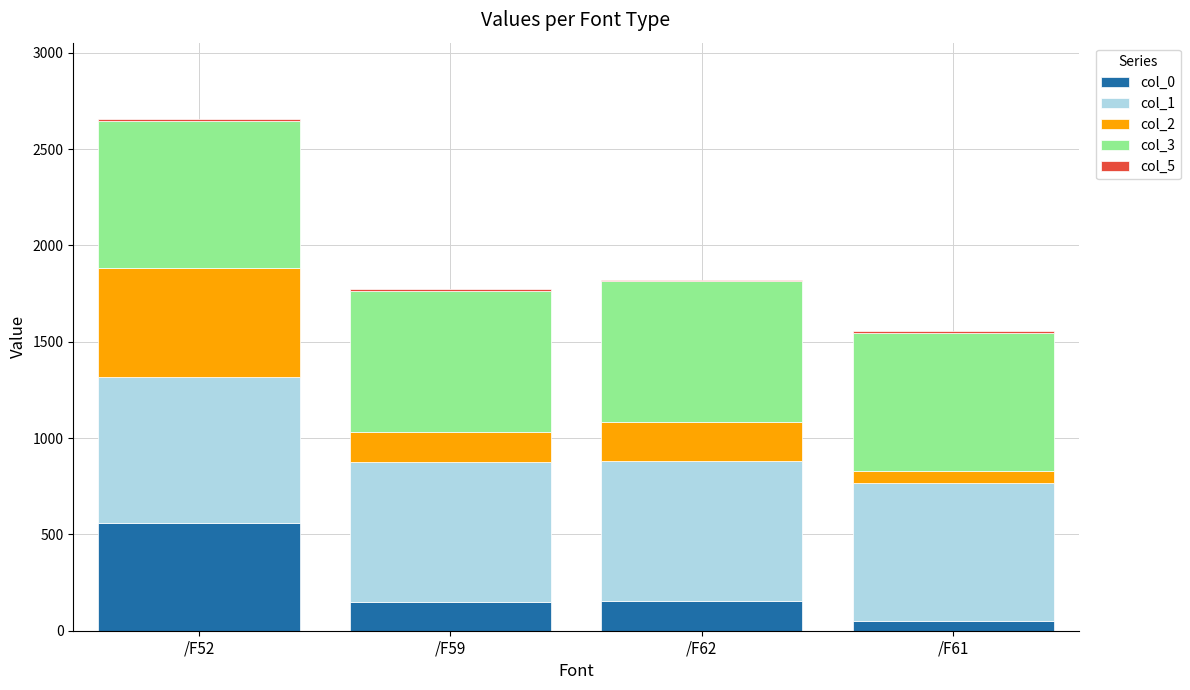

At which category is the sum across all series the highest?

/F52